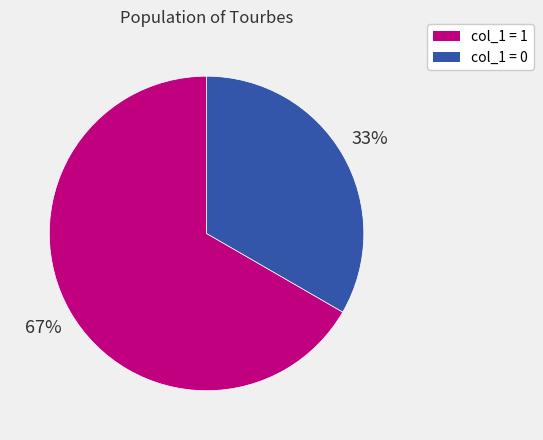

Is there any slice that represents more than half of the pie?

Yes